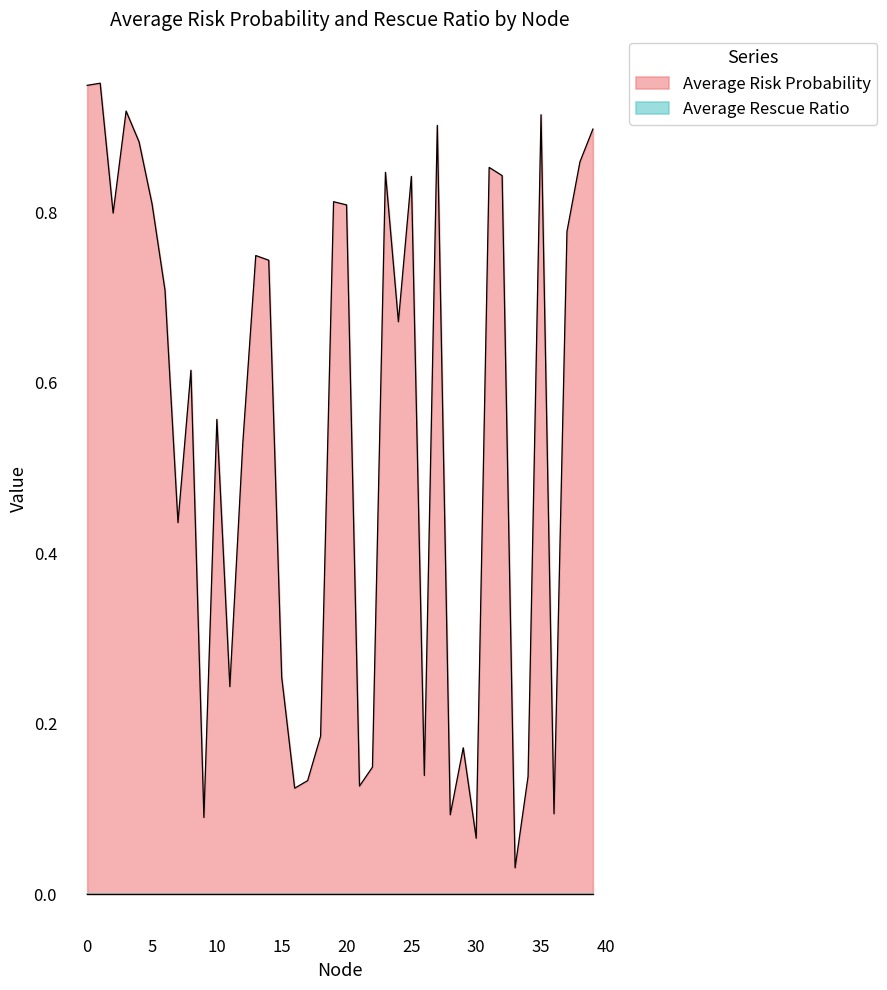

At which category does the data reach its first local valley?

2